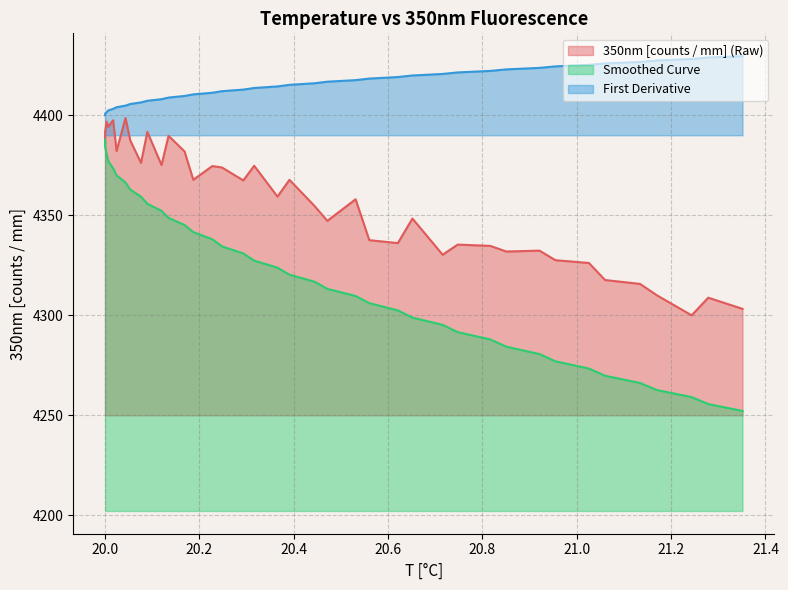

True or false: Smoothed Curve and First Derivative intersect in this chart.

False